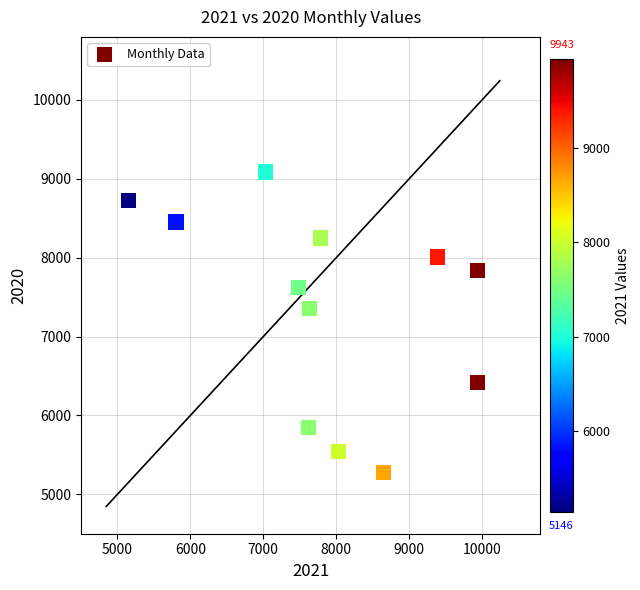

What Y value in the scatter plot is closest to 7180?

7356